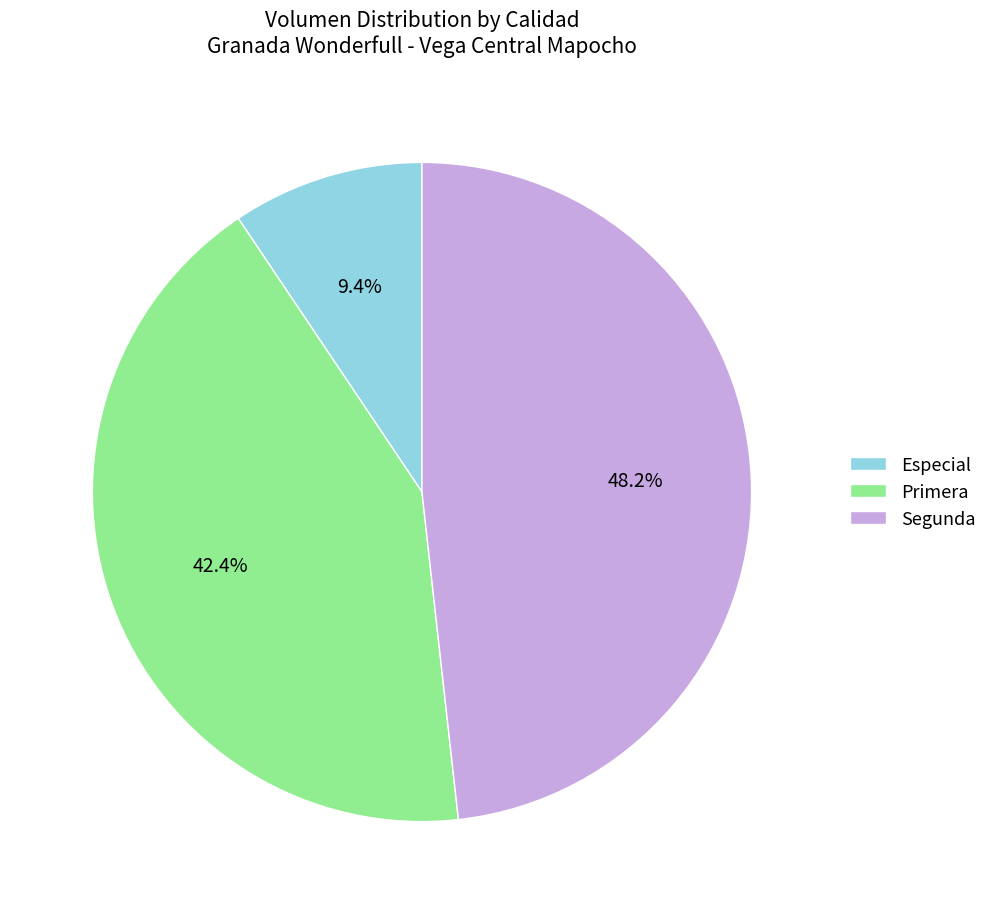

What portion of the pie excludes Especial?

90.6%